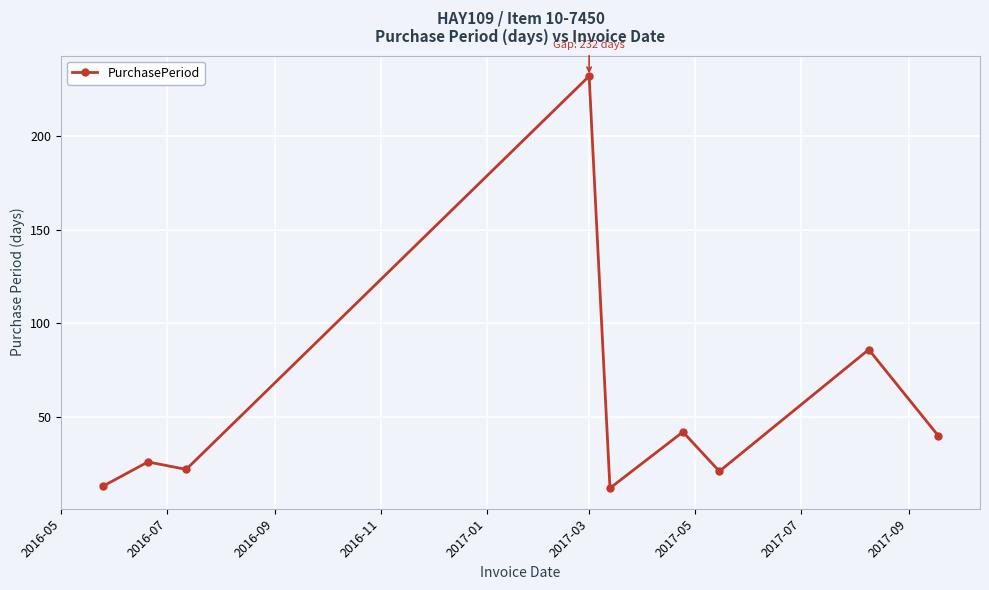

Does the chart display data point markers on the line(s)?

Yes